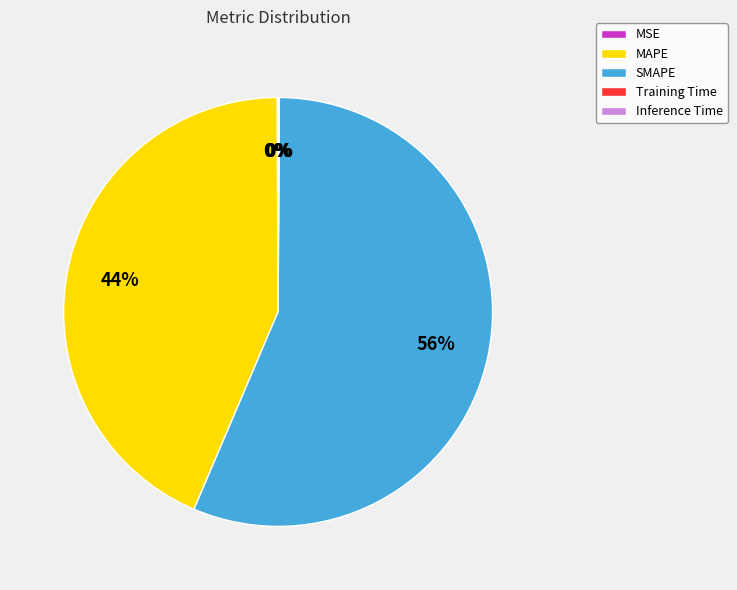

Does SMAPE represent more than half of the total?

Yes